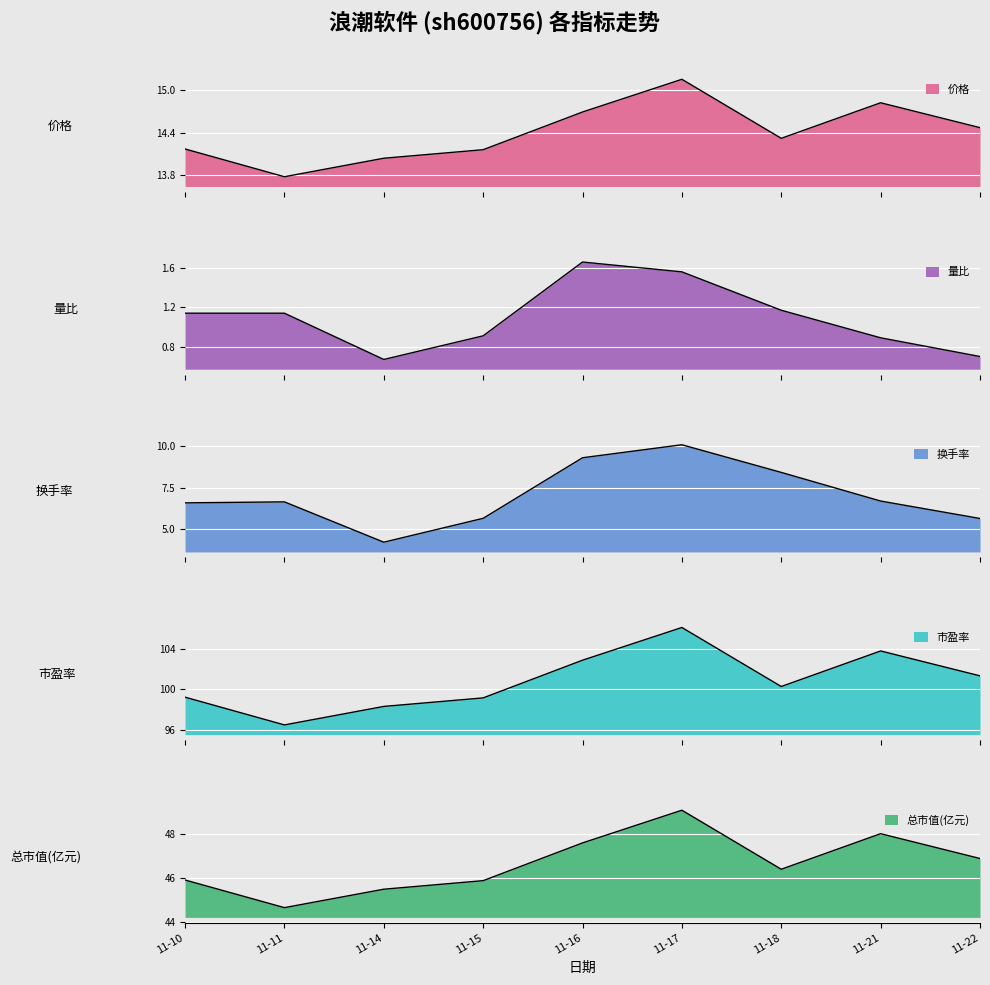

True or false: 总市值(亿元) and 市盈率 cross at least once.

False